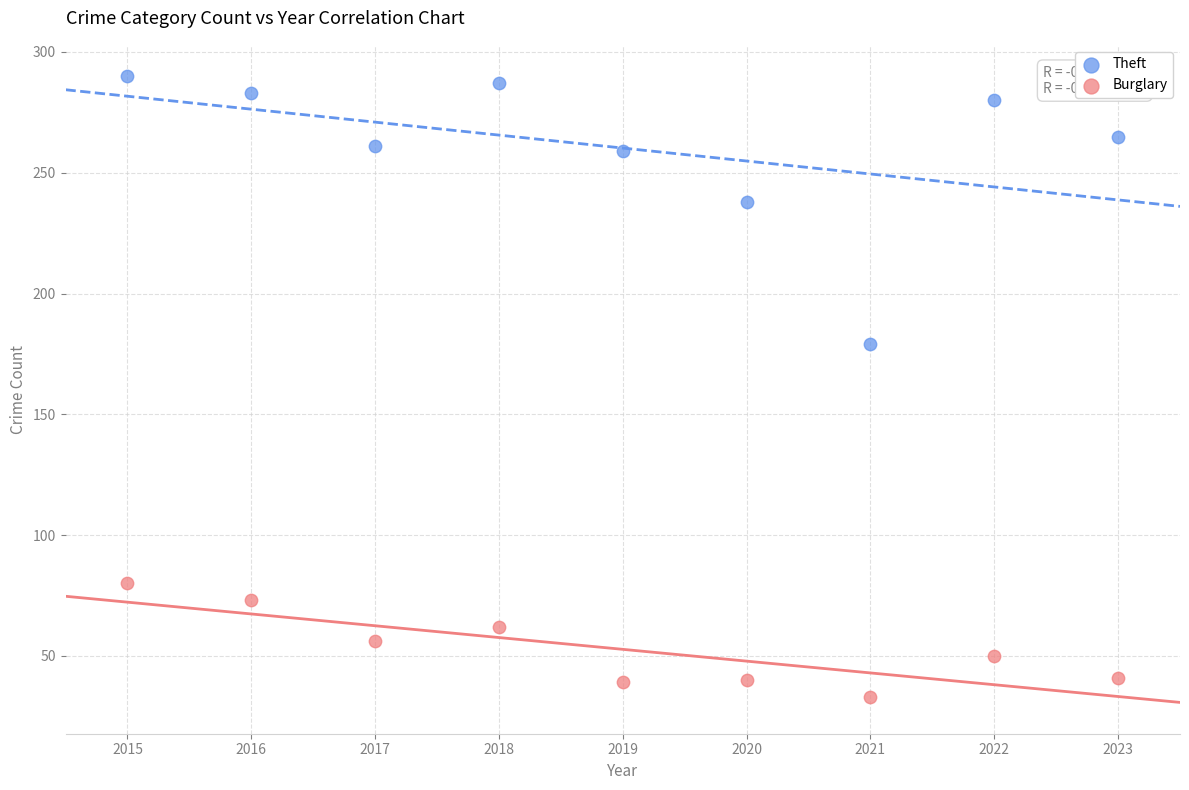

In the Theft series, what Y value is closest to 234?

238